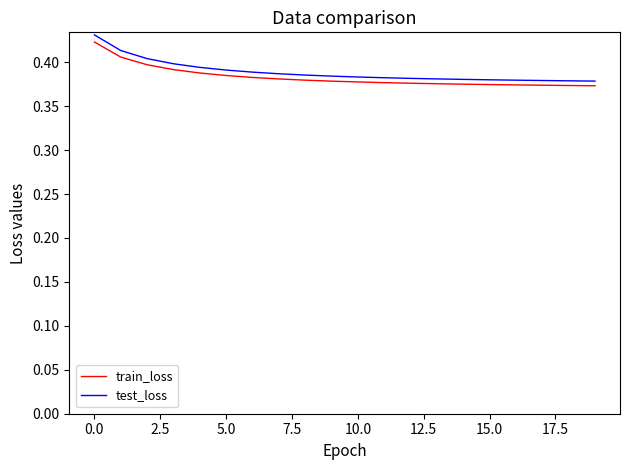

How many lines are shown in the chart?

2